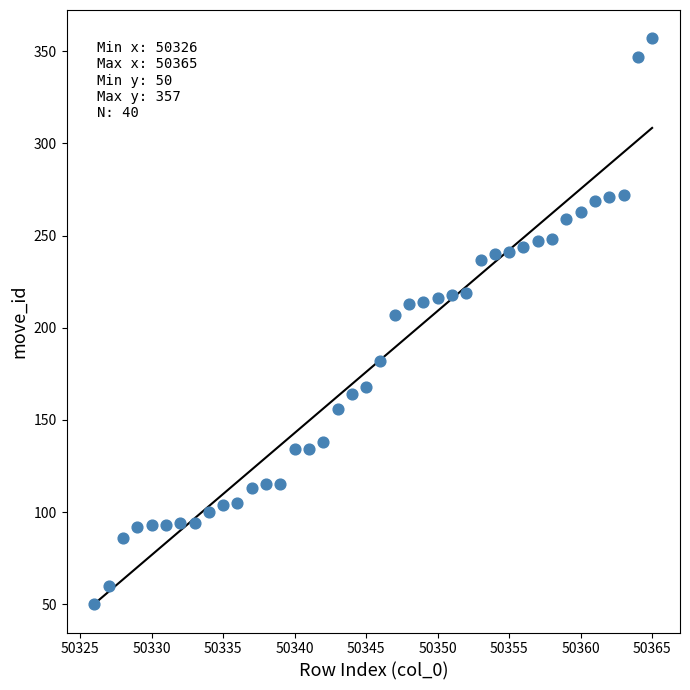

What is the range of Y values (max minus min)?

307